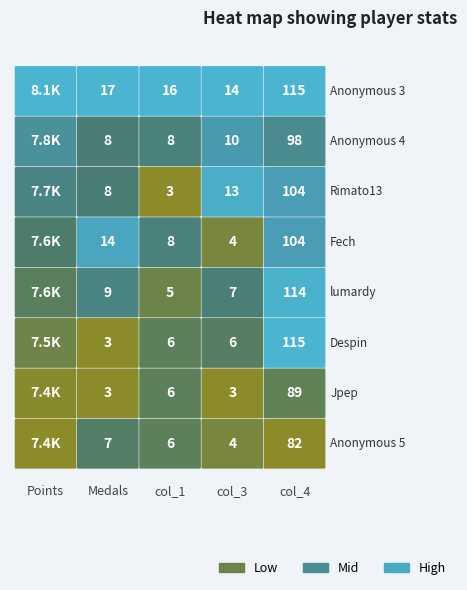

What is the approximate value of Anonymous 4 at col_4?

98